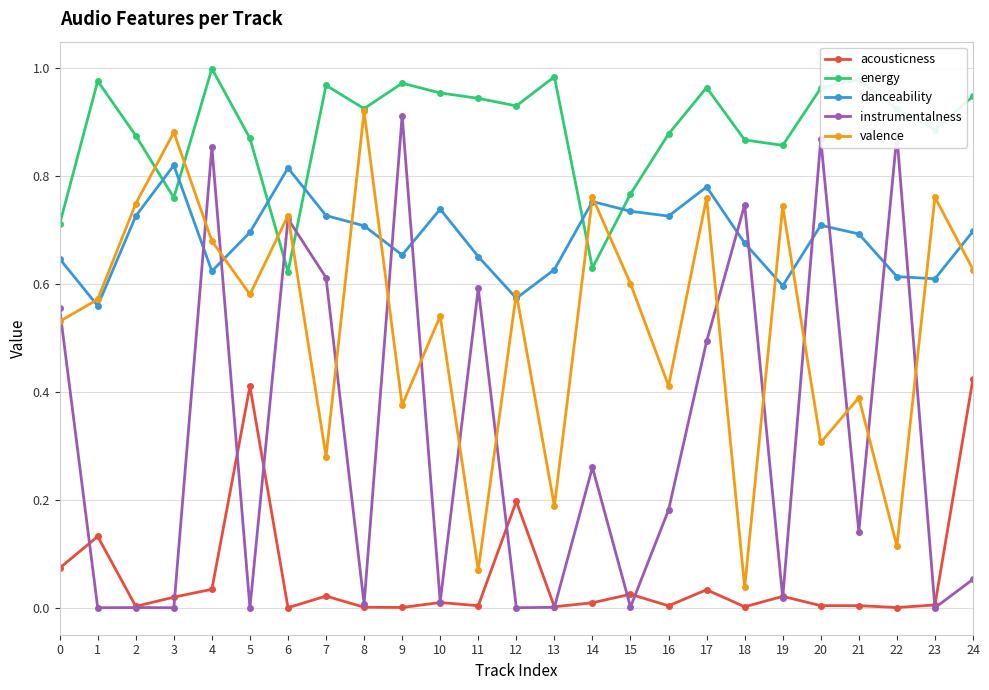

Is it true that danceability equals 0.6 at 19?

True